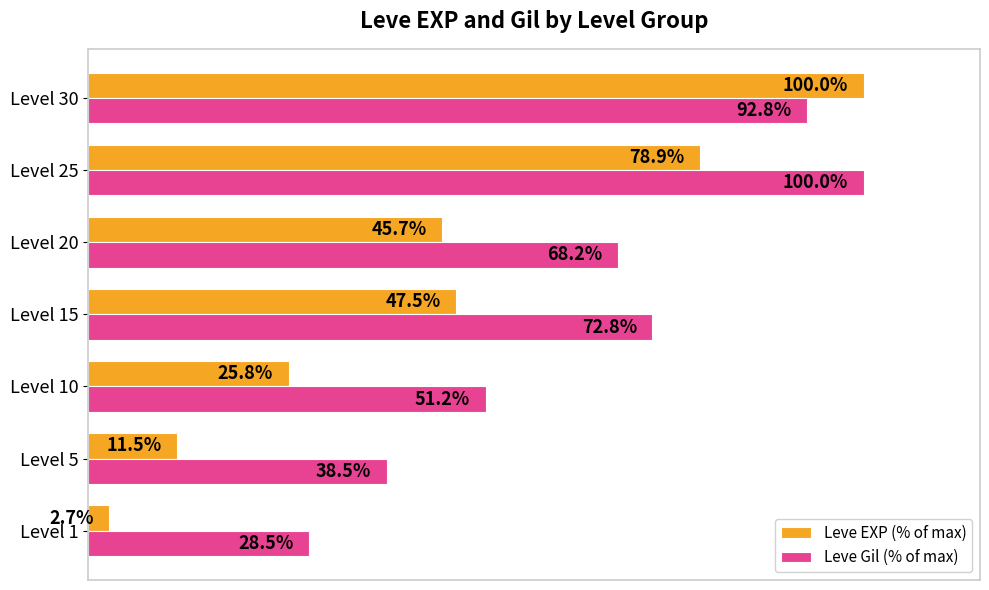

Which series has the largest total across all categories?

Leve Gil (% of max)